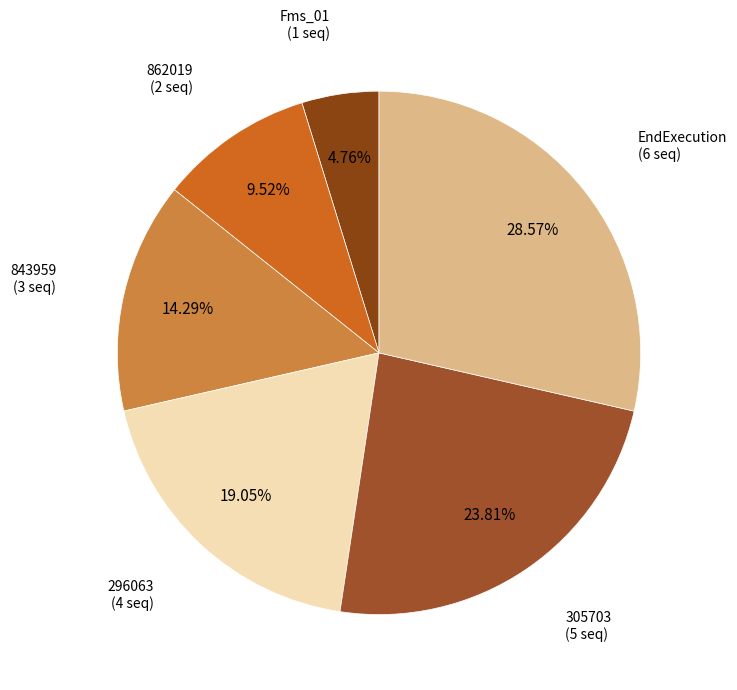

What is the smallest slice in the pie chart?

Fms_01